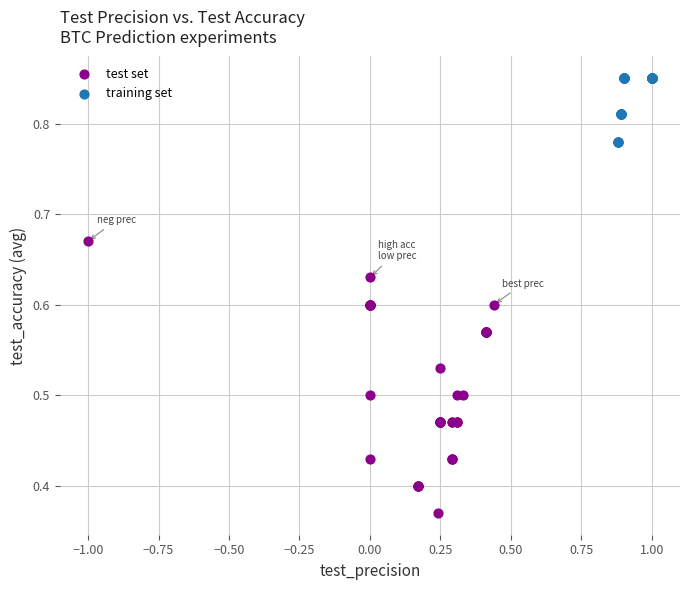

Which series reaches the minimum Y coordinate?

test set